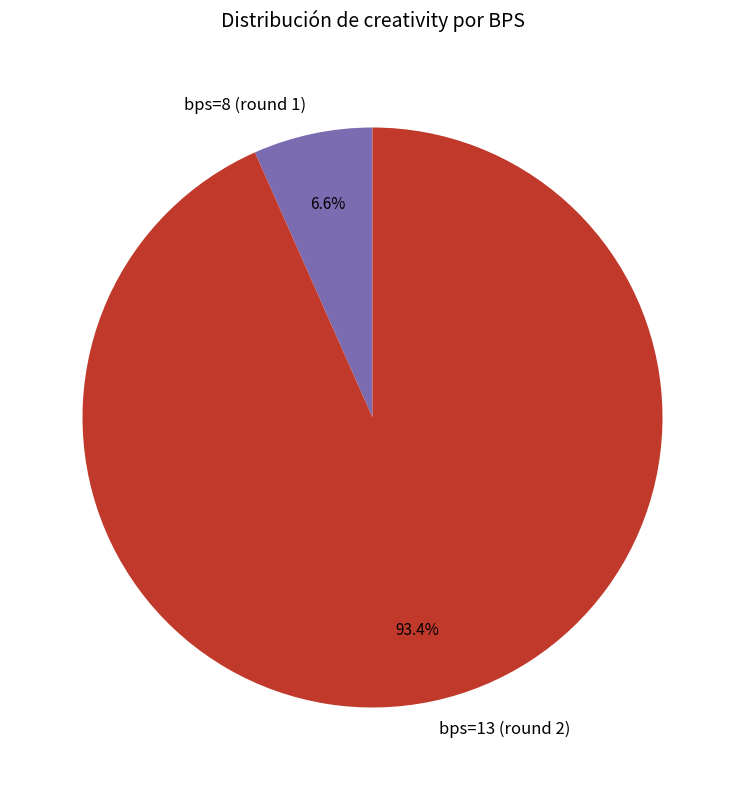

To the nearest percent, what is the difference between the largest and smallest slice percentages?

87%